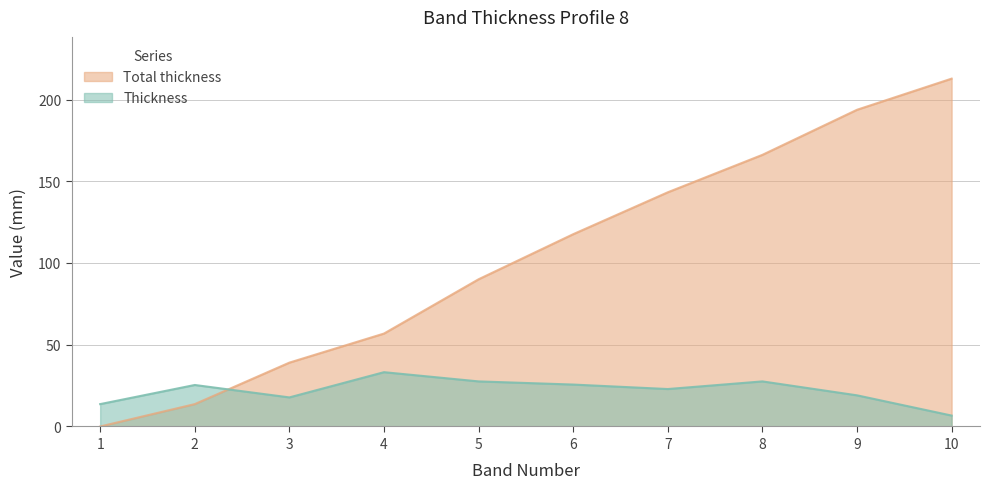

Is it true that Total thickness equals 23.2 at 2?

False